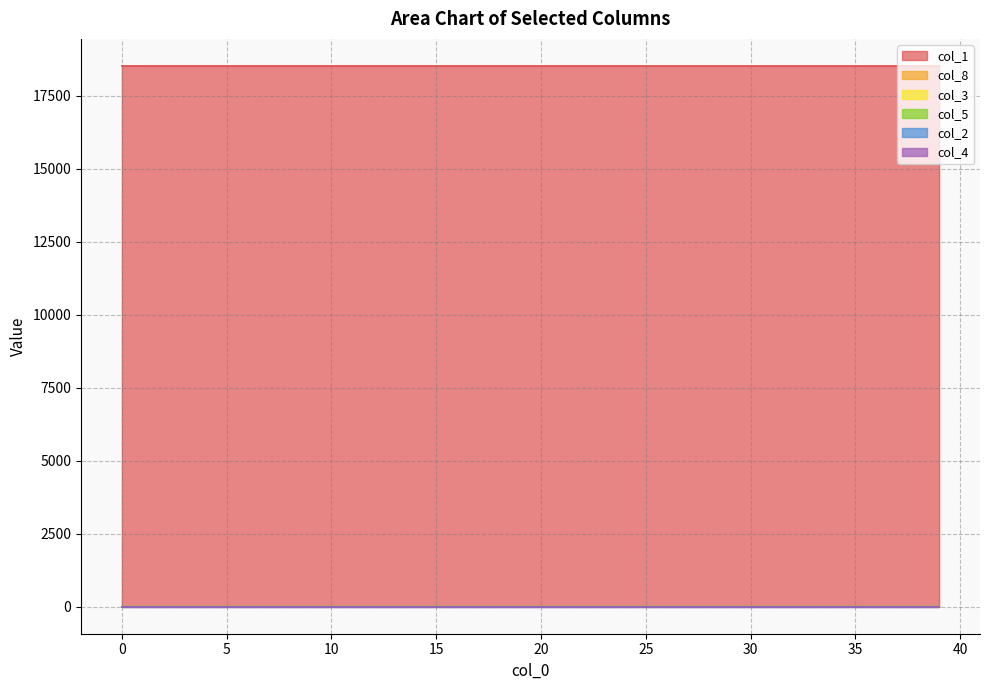

What is the sum of all col_2 values?

0.8